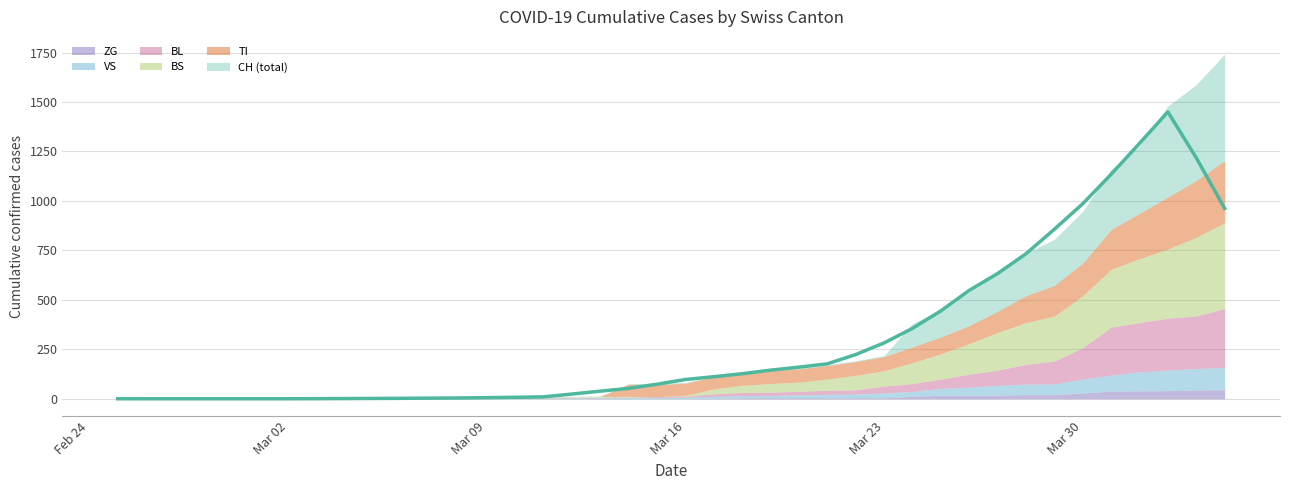

True or false: CH and BS intersect in this chart.

False